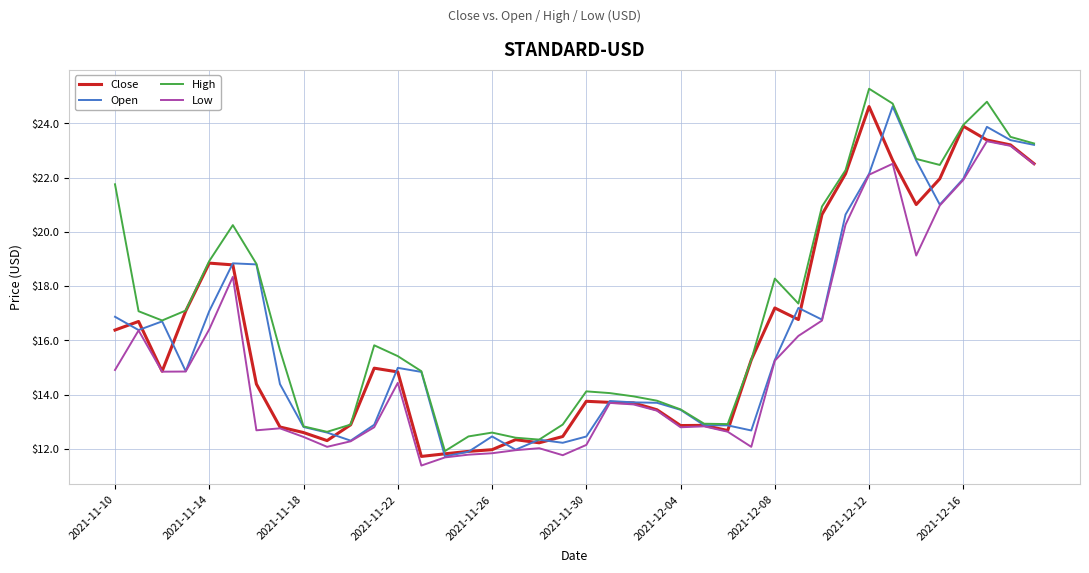

What is the smallest value displayed?

11.4